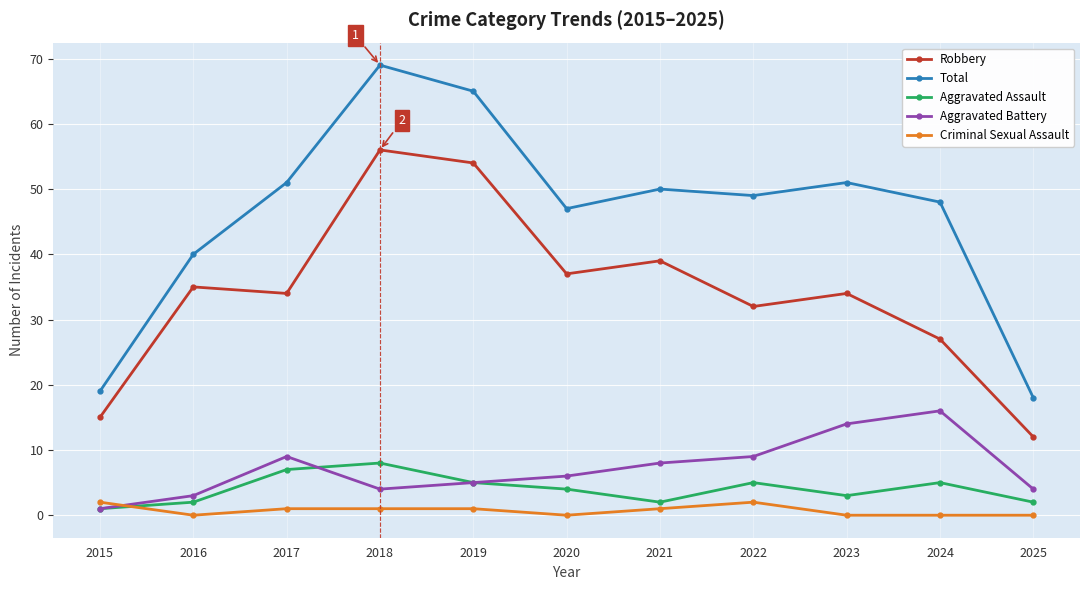

Reading right to left, list all the values displayed in this chart.

Robbery: 2025=12	2024=27	2023=34	2022=32	2021=39	2020=37	2019=54	2018=56	2017=34	2016=35	2015=15
Total: 2025=18	2024=48	2023=51	2022=49	2021=50	2020=47	2019=65	2018=69	2017=51	2016=40	2015=19
Aggravated Assault: 2025=2	2024=5	2023=3	2022=5	2021=2	2020=4	2019=5	2018=8	2017=7	2016=2	2015=1
Aggravated Battery: 2025=4	2024=16	2023=14	2022=9	2021=8	2020=6	2019=5	2018=4	2017=9	2016=3	2015=1
Criminal Sexual Assault: 2025=0	2024=0	2023=0	2022=2	2021=1	2020=0	2019=1	2018=1	2017=1	2016=0	2015=2